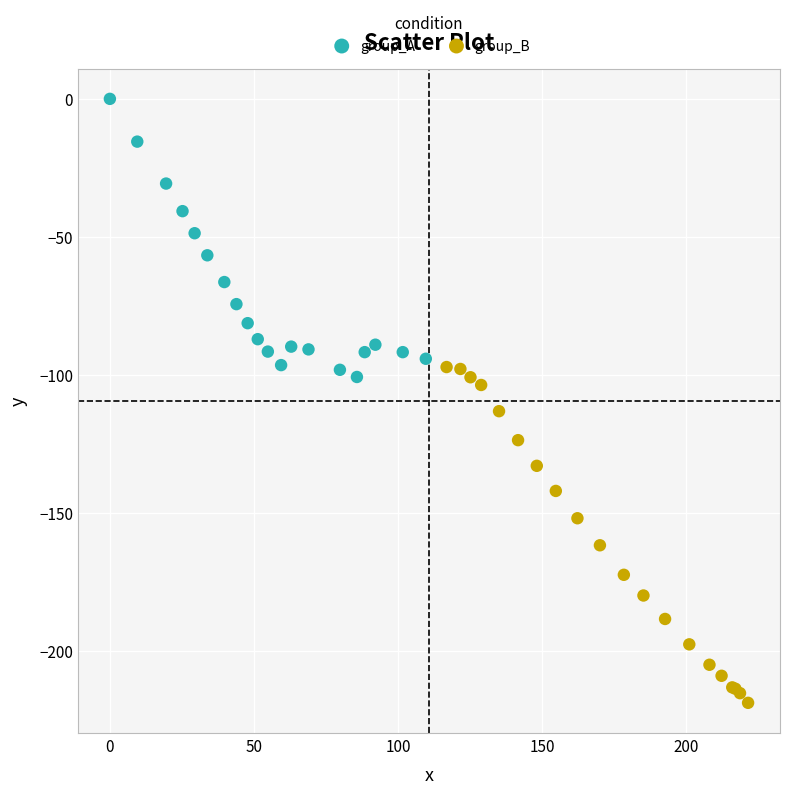

What are all the series names shown in the legend?

group_A, group_B